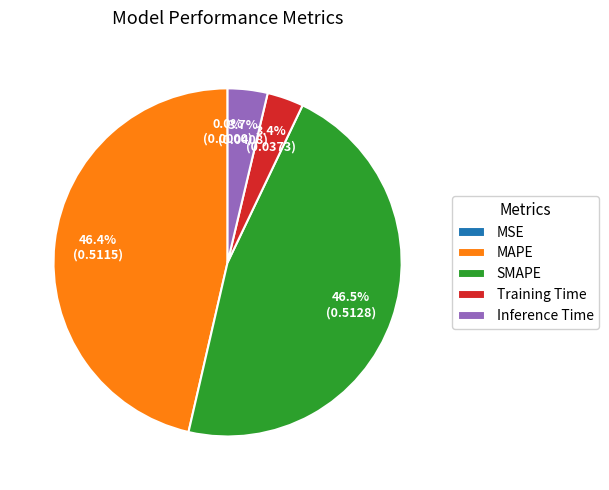

Does any single category account for the majority?

No